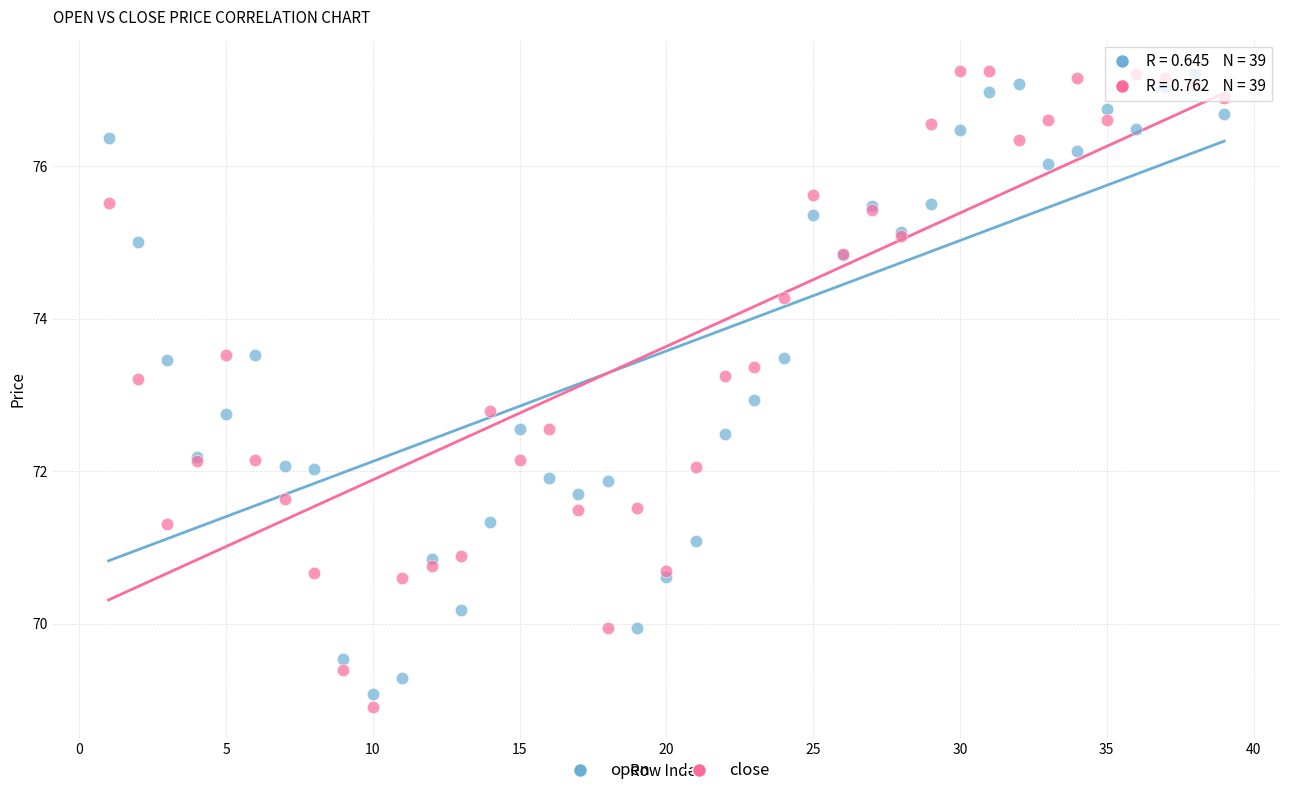

Which series has the largest Y range (max minus min)?

close